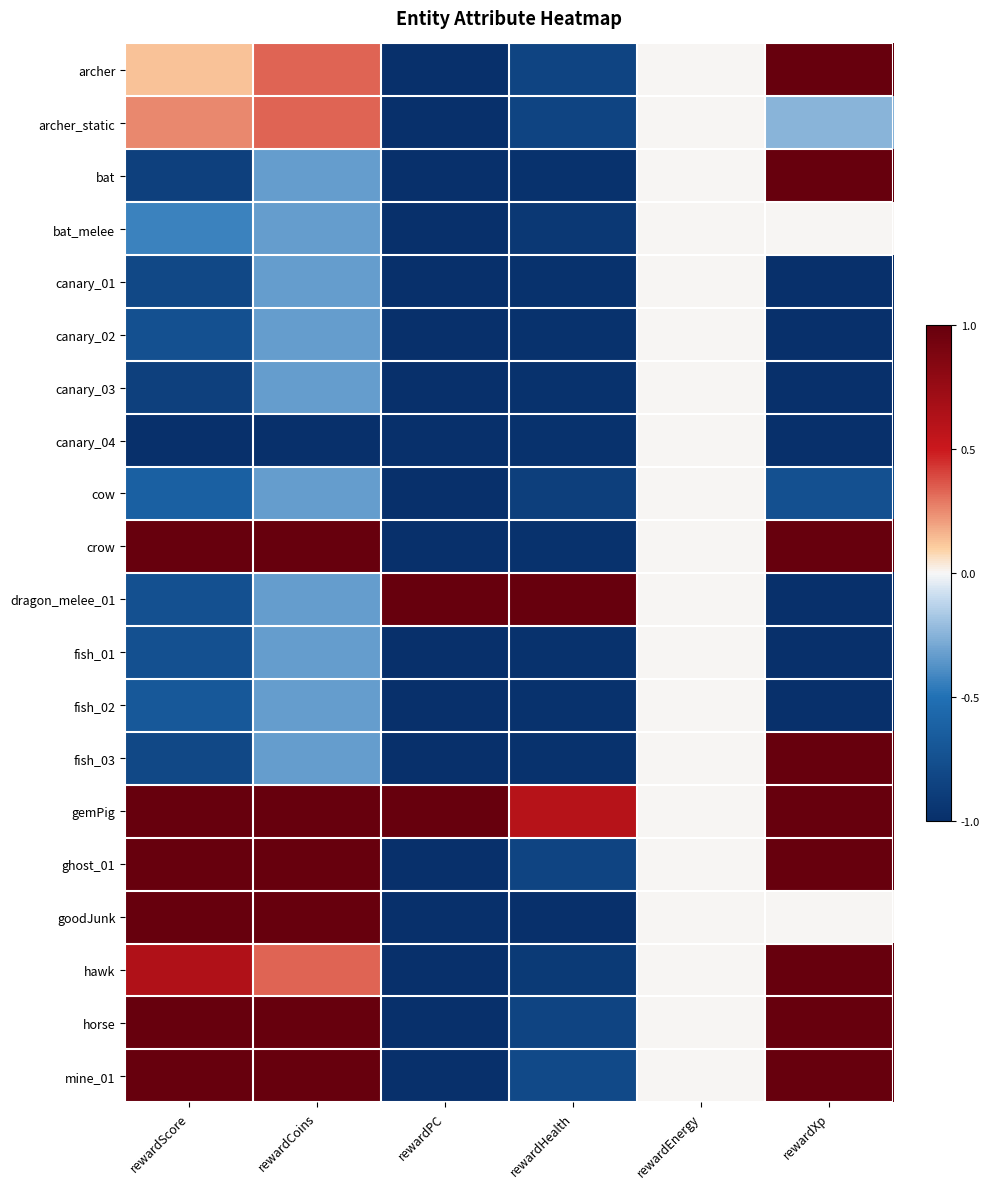

At which category does the chart reach its minimum across all series?

rewardPC